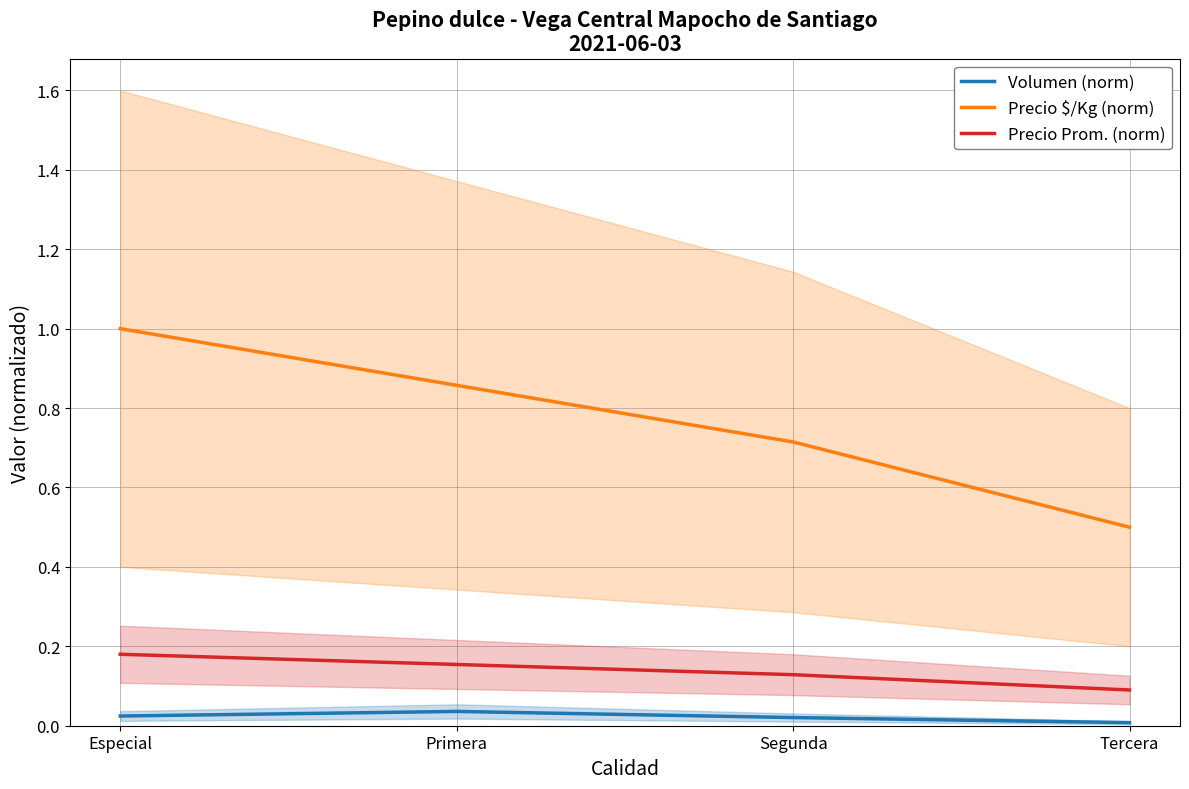

At which category is the sum across all series the highest?

Especial